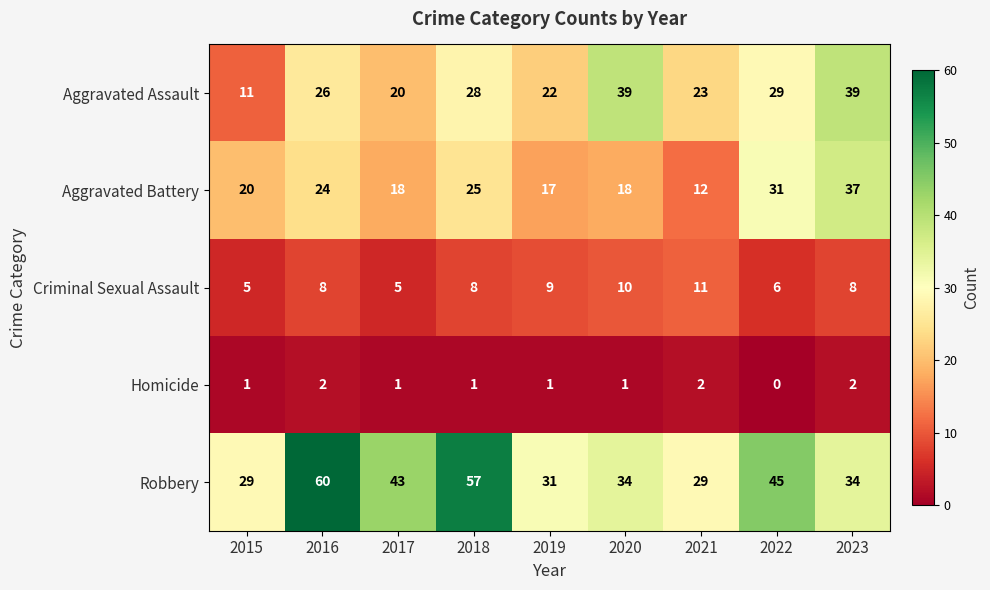

At how many categories does at least one series exceed 37?

6